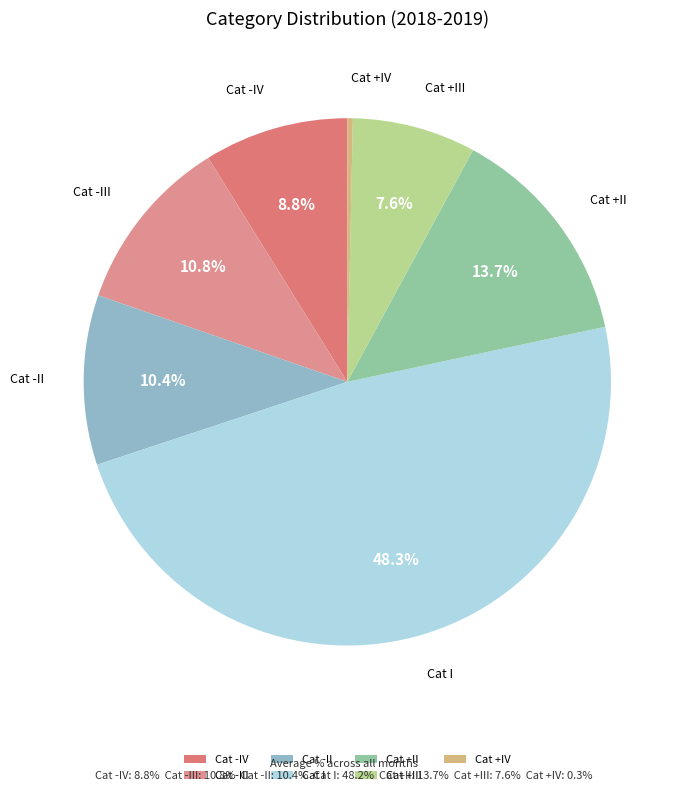

True or false: Cat +III accounts for 17% of the total.

False